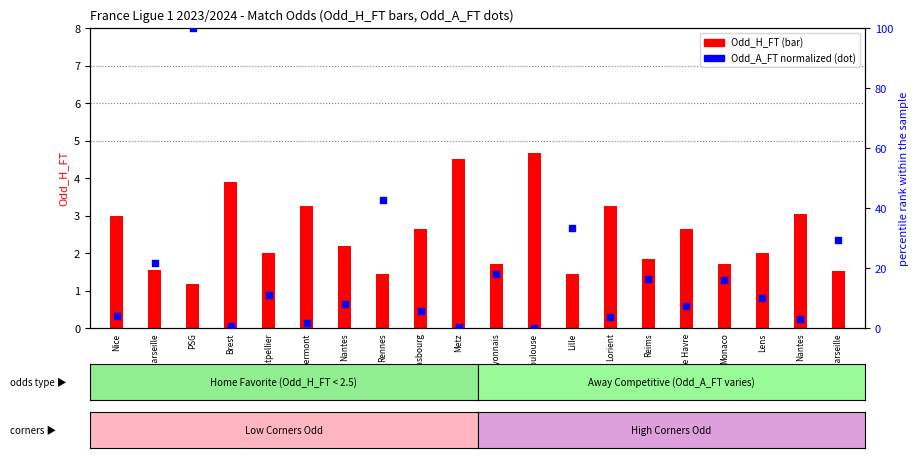

Is the value of Odd_H_FT (count) at Toulouse greater than the value of Odd_A_FT (percentile rank) at Toulouse?

Yes